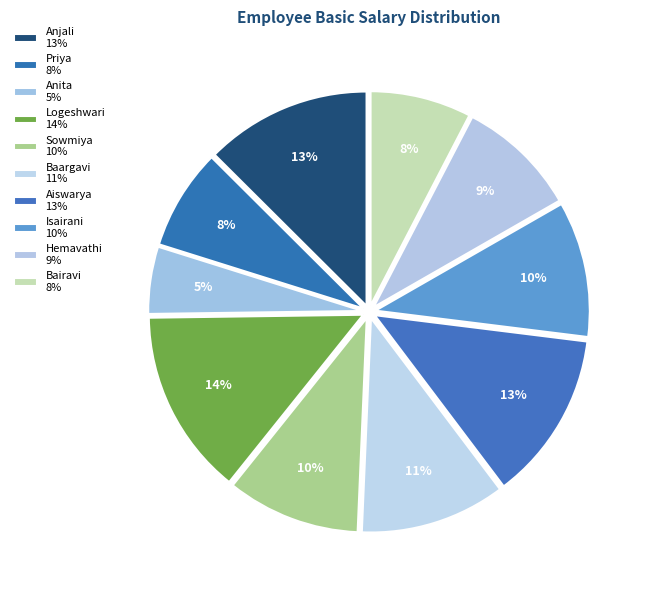

How many slices are in this pie chart?

10